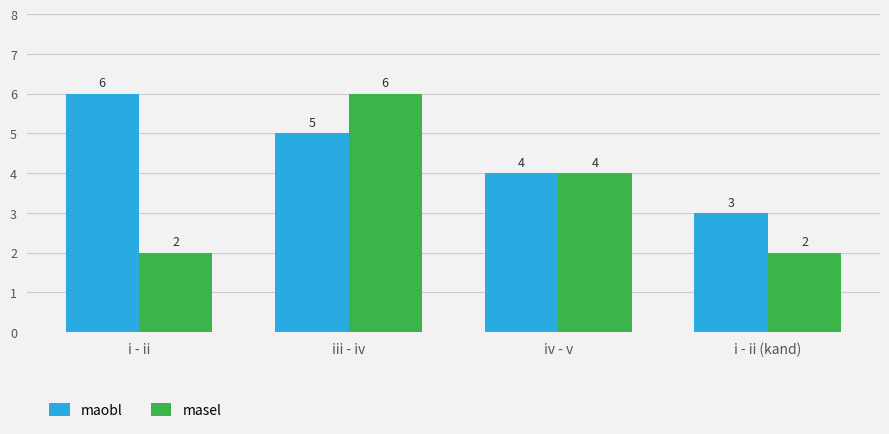

What is the spread (max minus min) of values at i - ii (kand)?

1